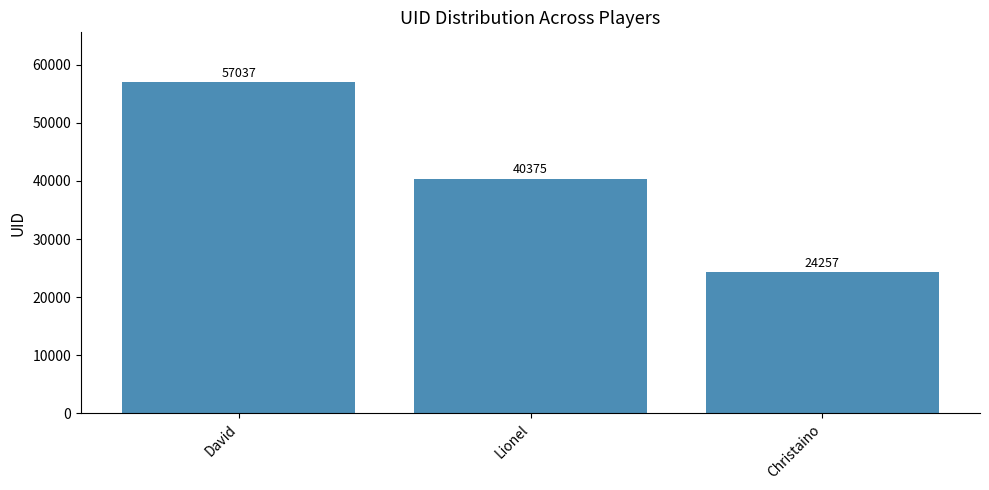

The value at Lionel is 17553. True or false?

False